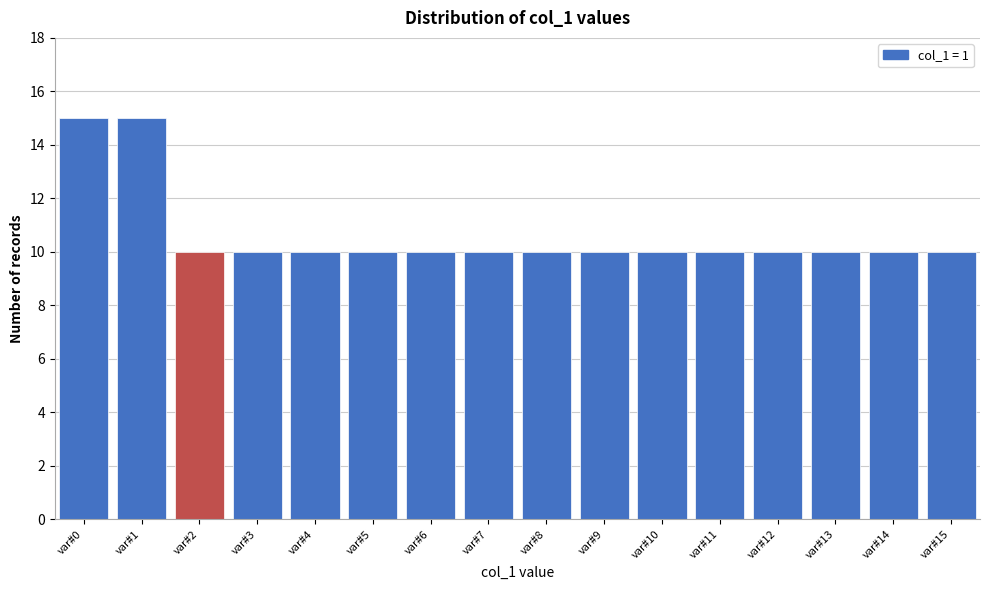

Reading left to right, list all the values displayed in this chart.

15	15	10	10	10	10	10	10	10	10	10	10	10	10	10	10